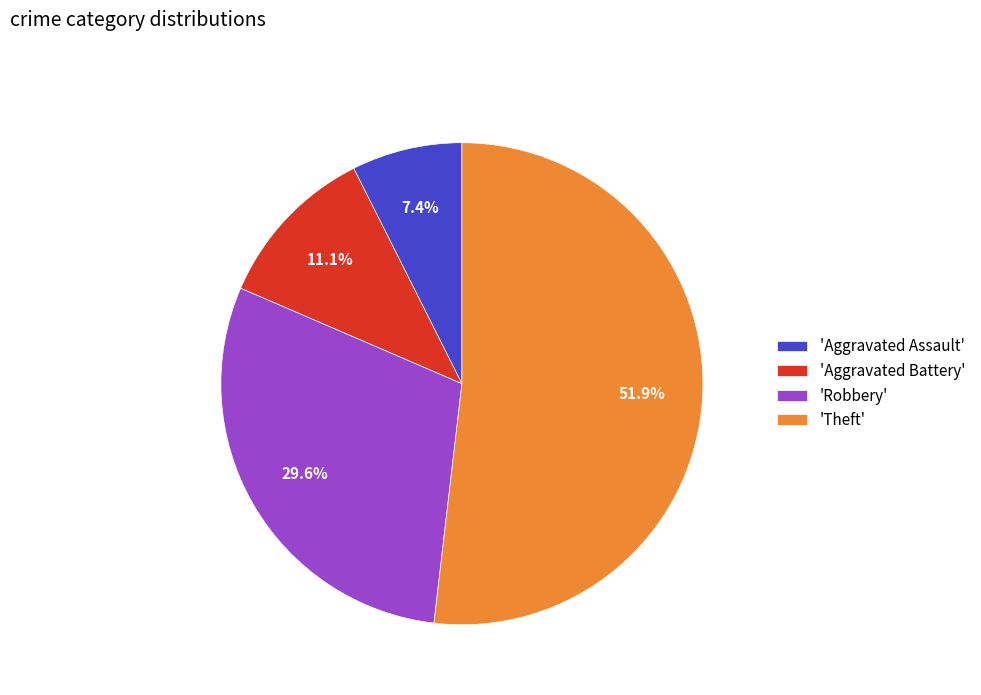

To the nearest percent, what is the average slice percentage?

25%